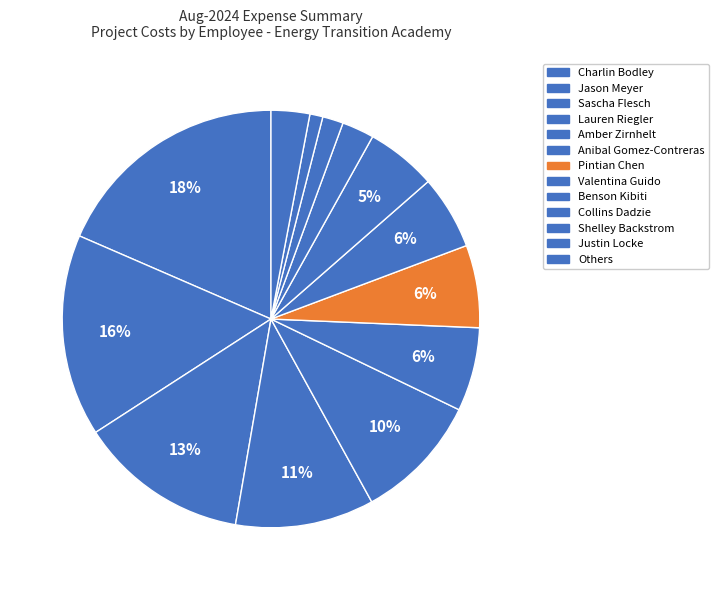

How many slices are in this pie chart?

13